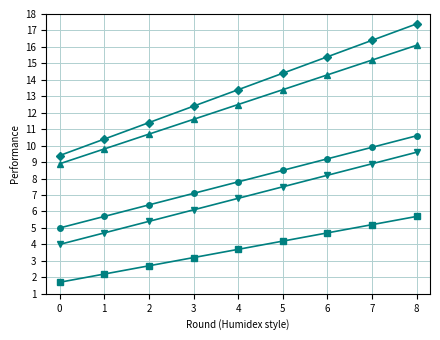

What is the difference between the highest and lowest values at 7?

11.2